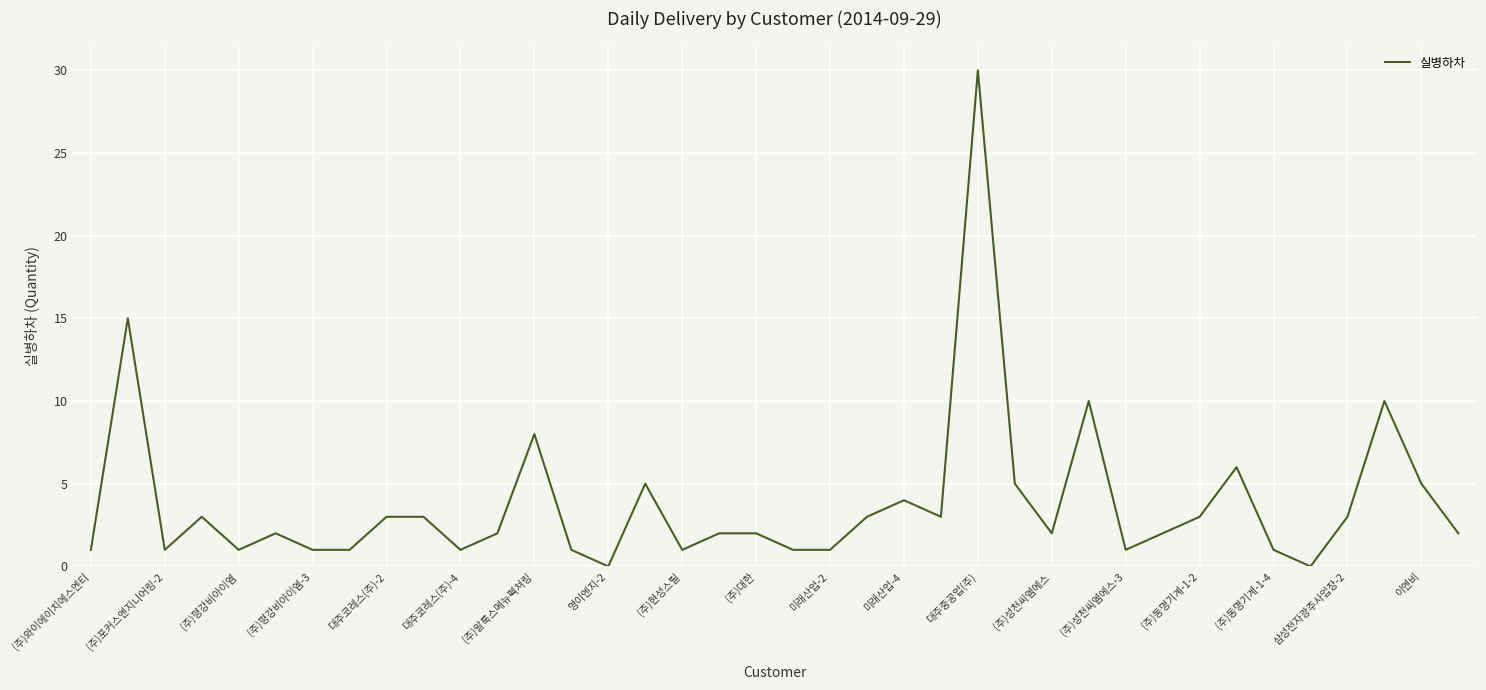

What is the difference between the maximum and minimum values?

30